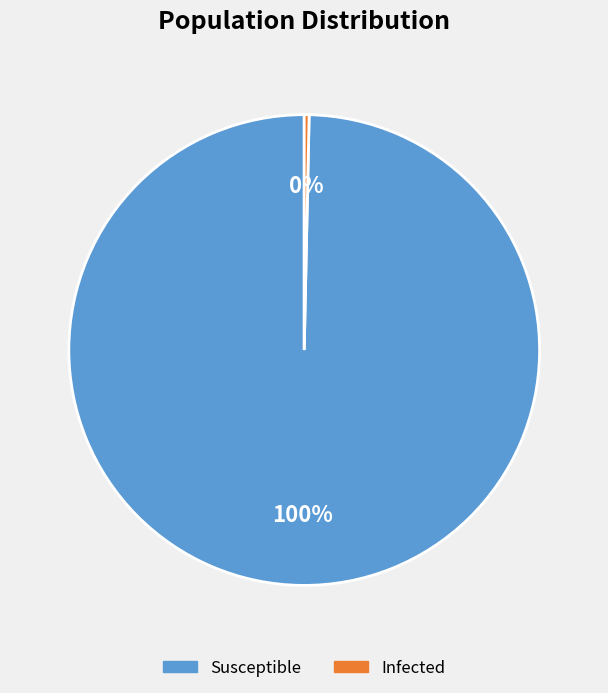

Is there a majority slice in this chart?

Yes